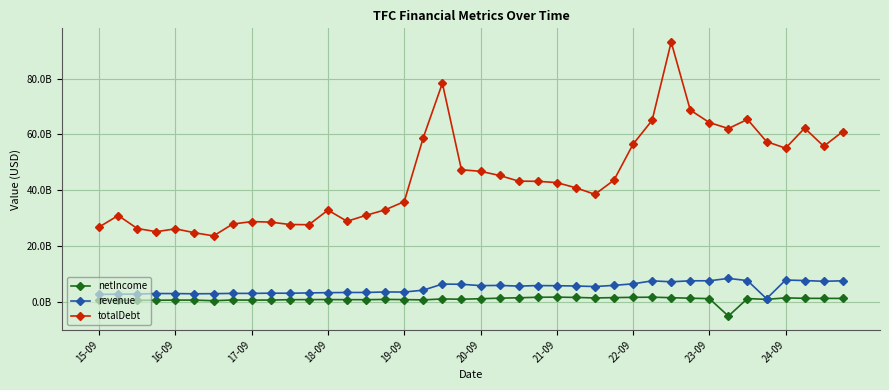

True or false: netIncome and revenue cross at least once.

False